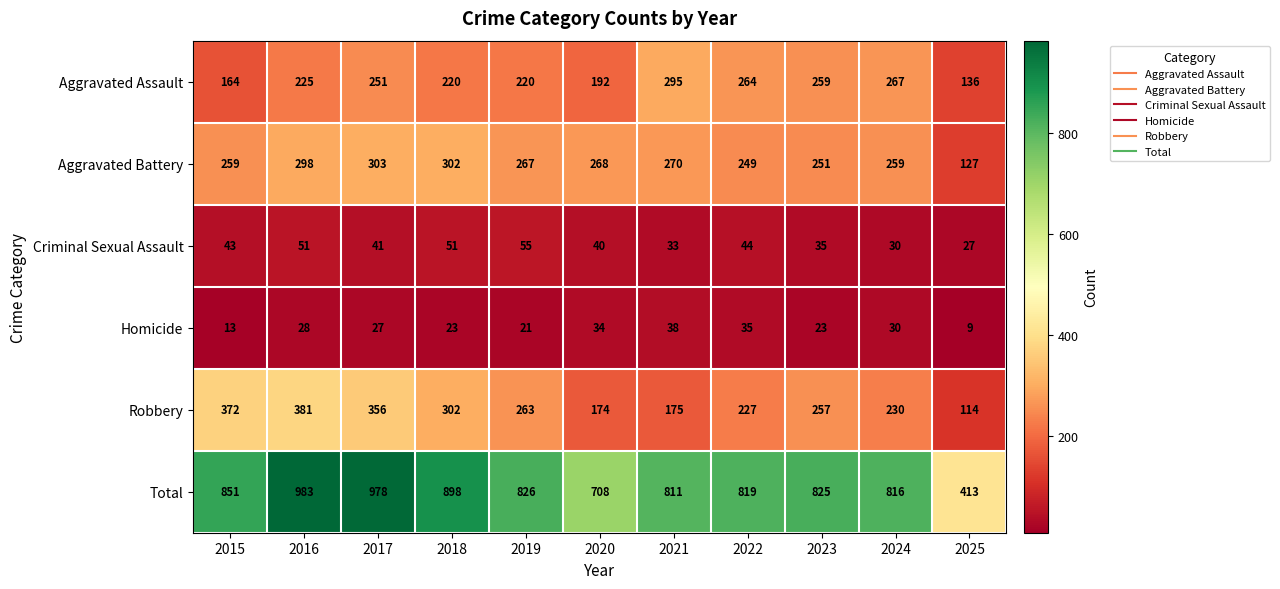

How many categories are shown in the chart?

11